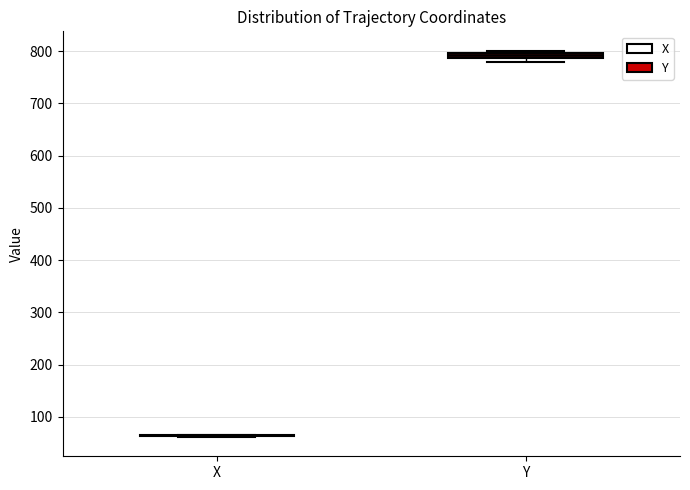

Where is the lower edge of the box for Y on the y-axis? The values are not printed on the chart, so give them approximately, as read against the axis.

790